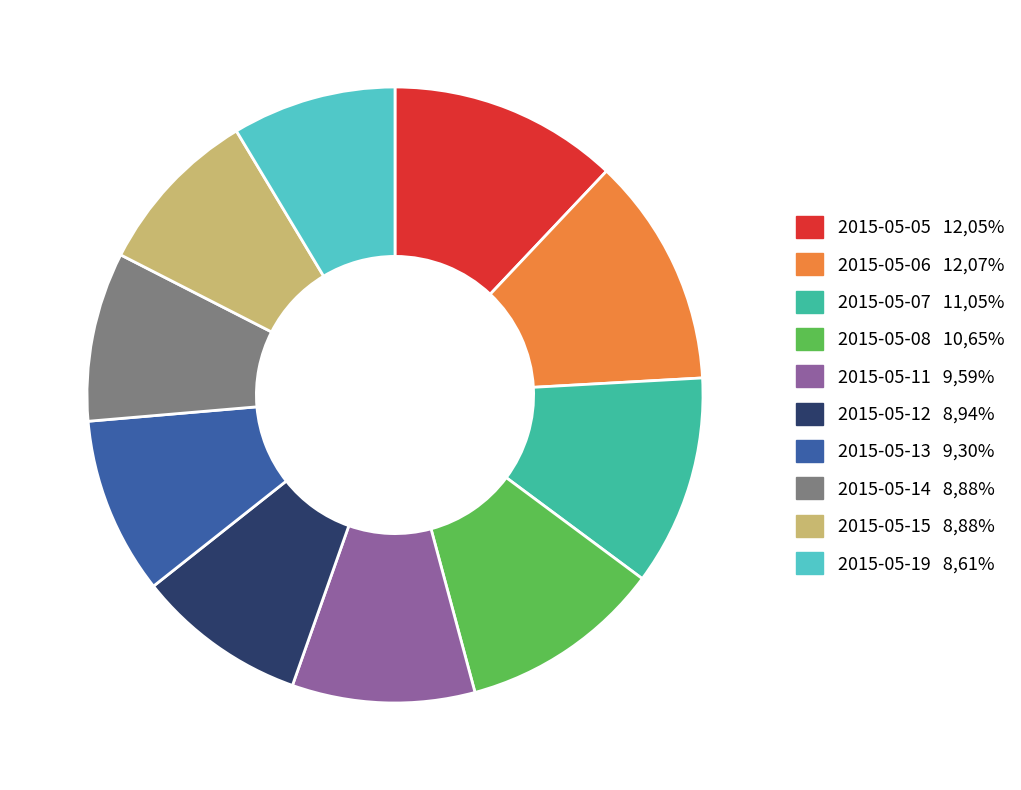

Count the number of slices in the pie.

10